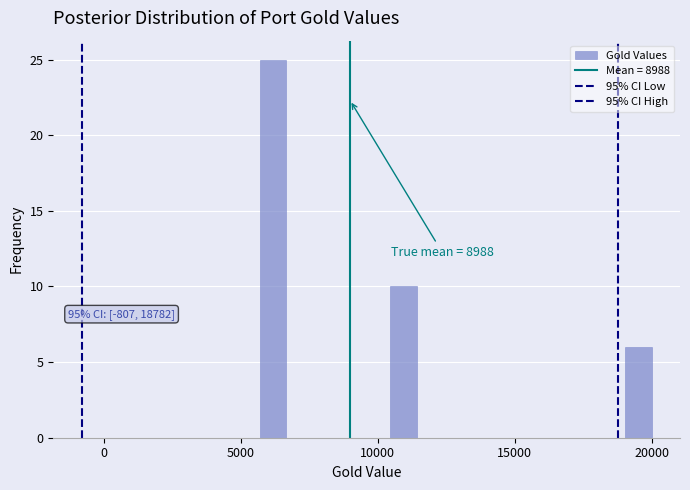

Around what value on the x-axis is the tallest bar? Give the approximate position of its centre, as read against the axis.

6000